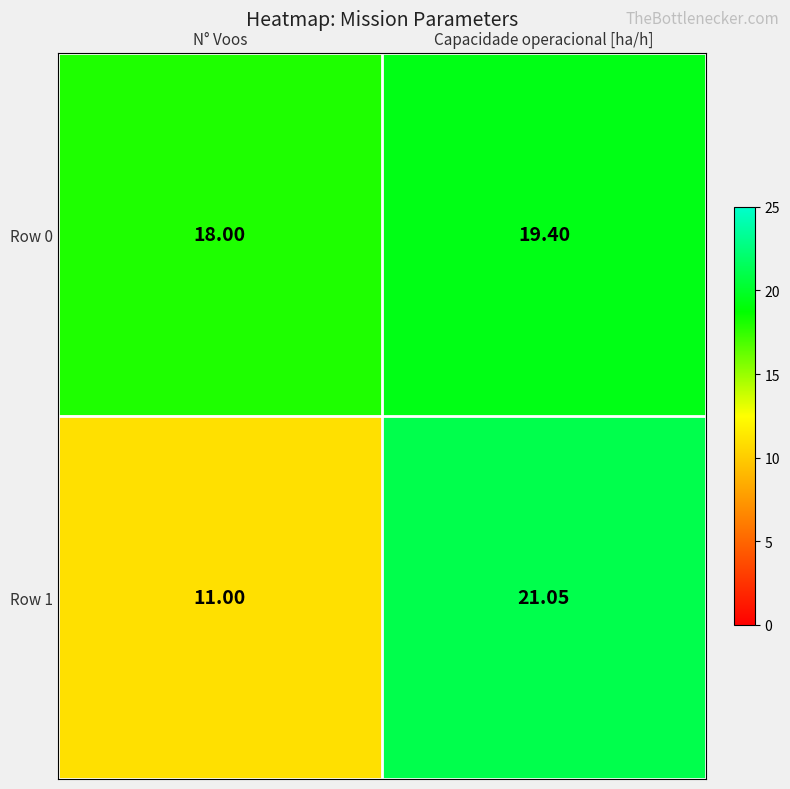

At which label is Row 1 closest to 16?

N° Voos